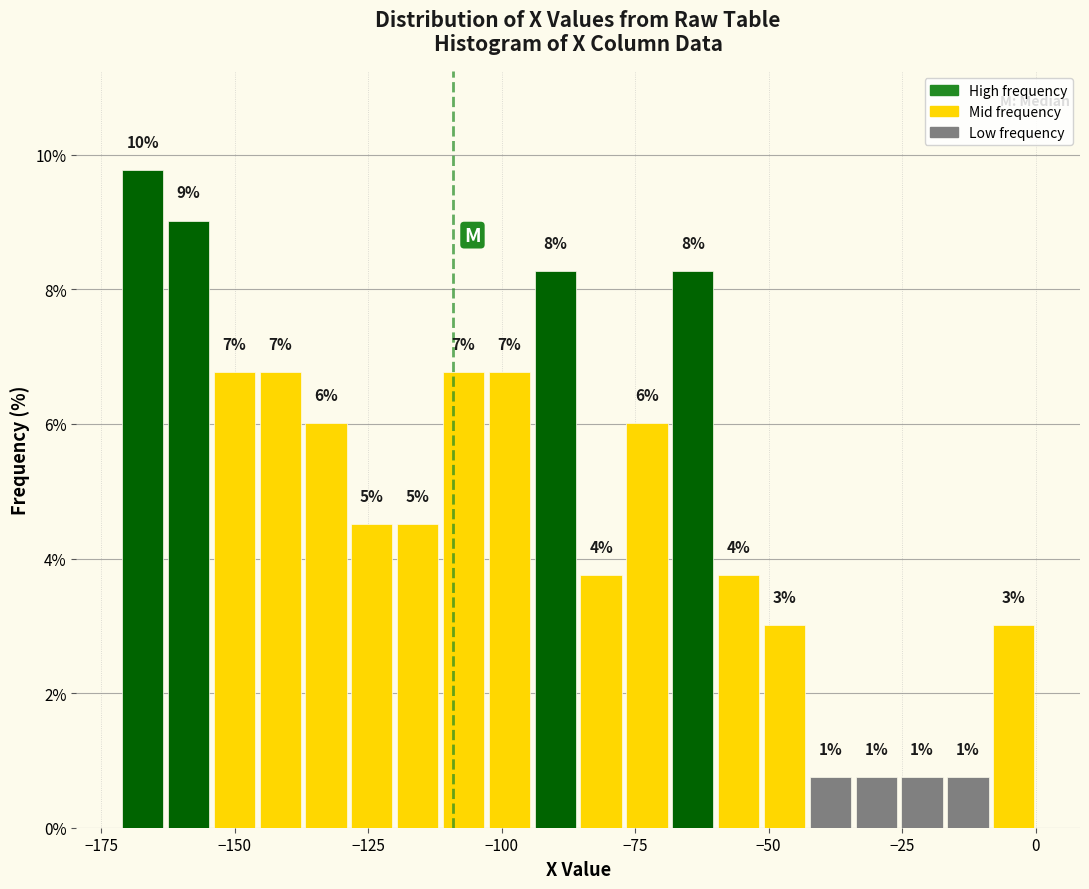

Read against the x-axis, roughly where is the centre of the tallest bar?

-165